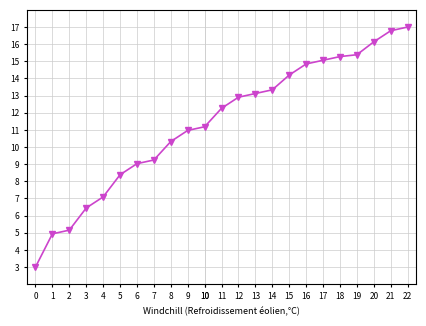

How many series are shown in this chart?

1